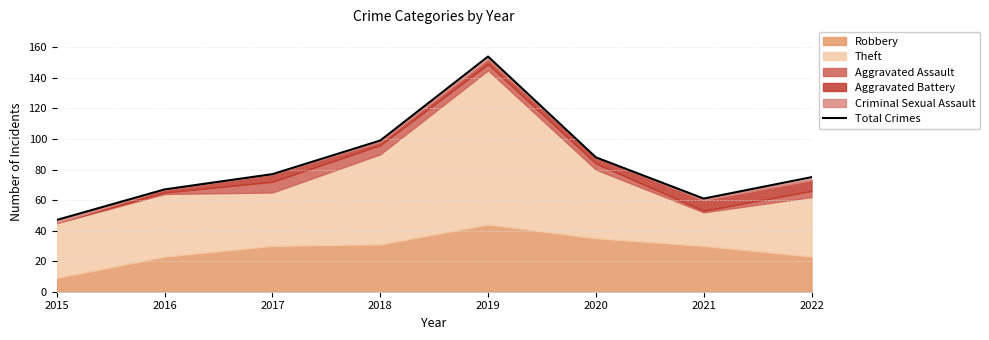

At which category does the data reach its first local valley?

2021